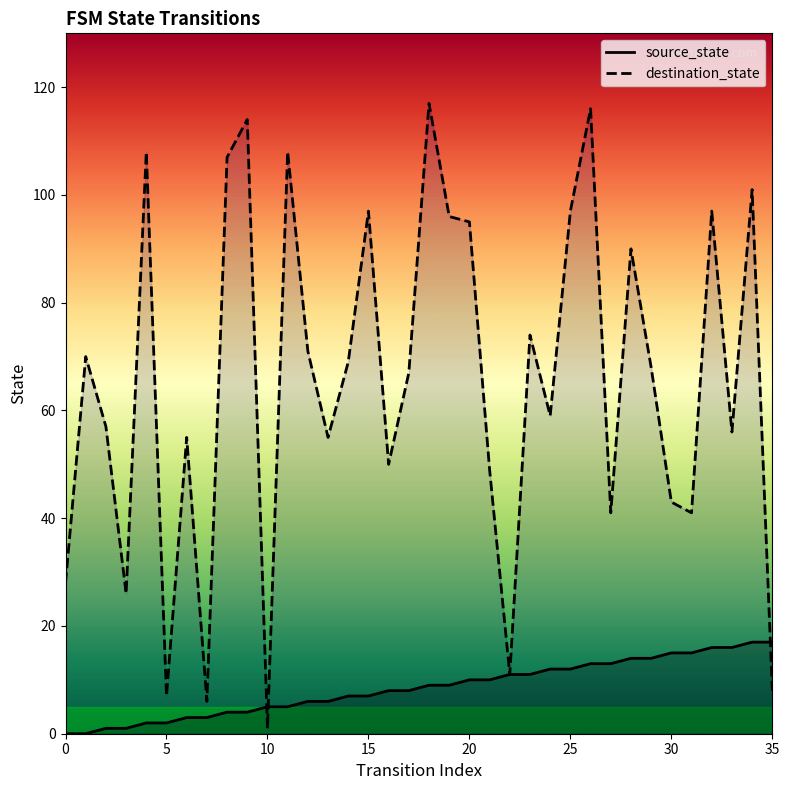

Which series has the largest range (max minus min)?

destination_state